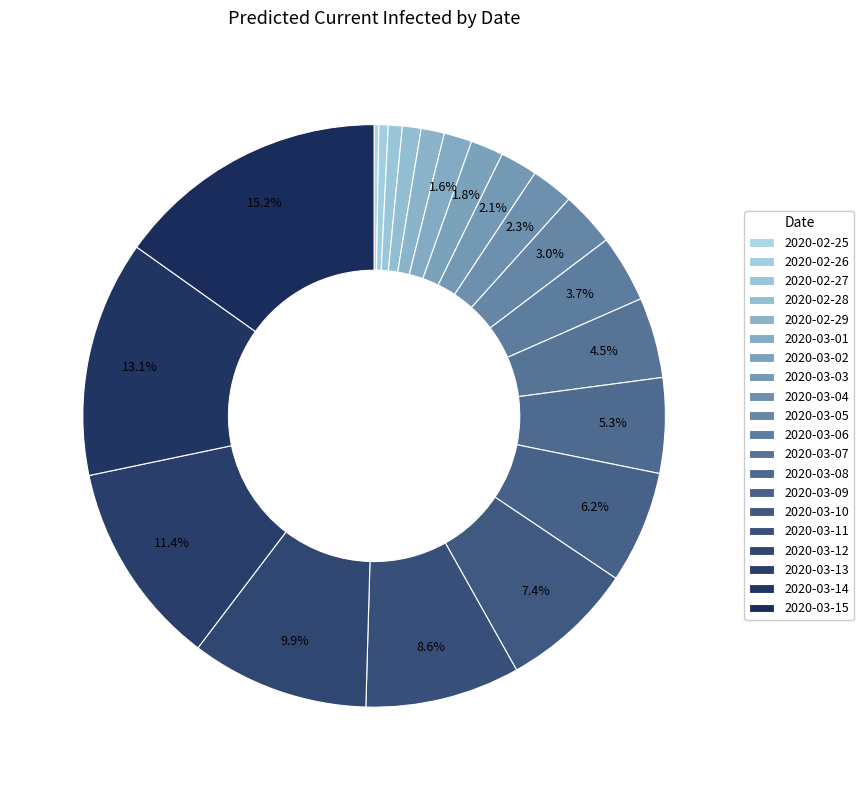

Does any single category account for the majority?

No